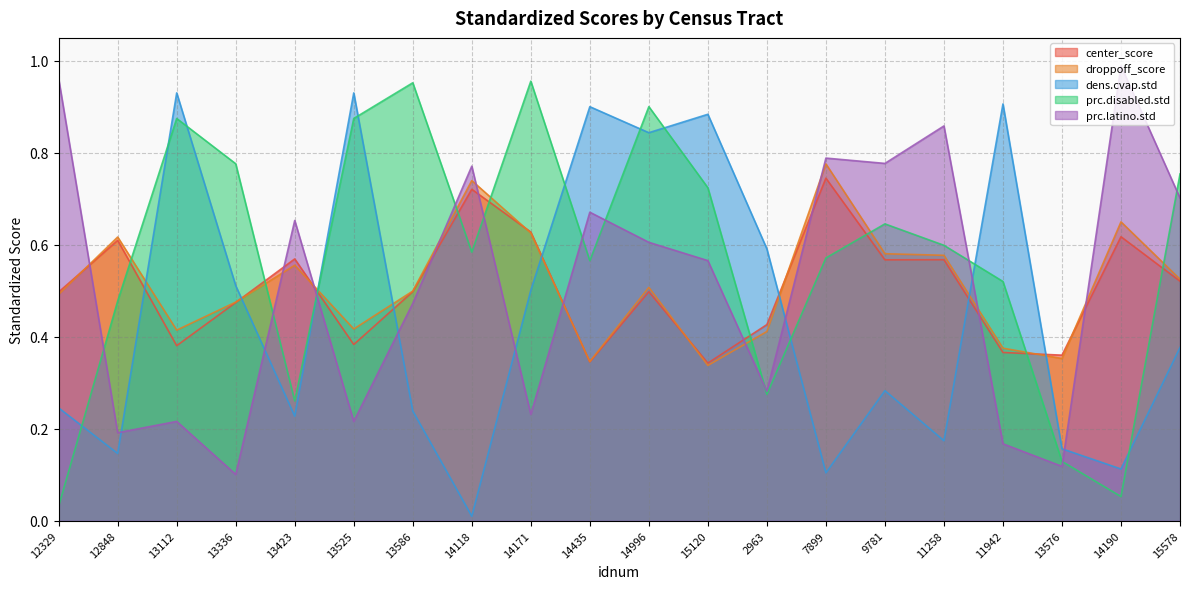

Where do dens.cvap.std and prc.disabled.std first cross each other?

12329 and 12848